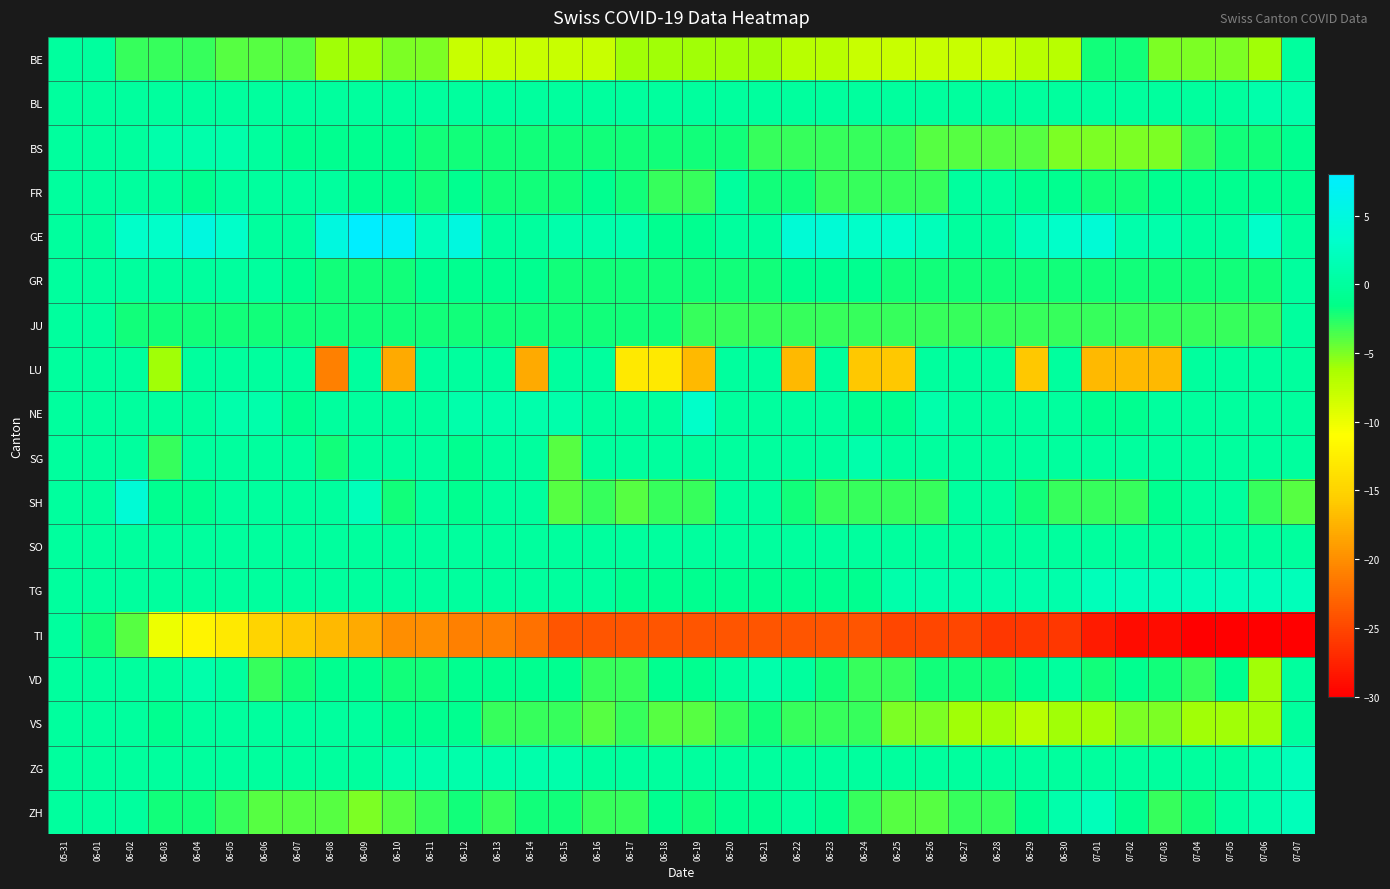

Rank the series at 06-18 from highest to lowest value.

BL, NE, SG, SO, ZG, GE, TG, VD, ZH, BS, GR, JU, FR, SH, VS, BE, LU, TI